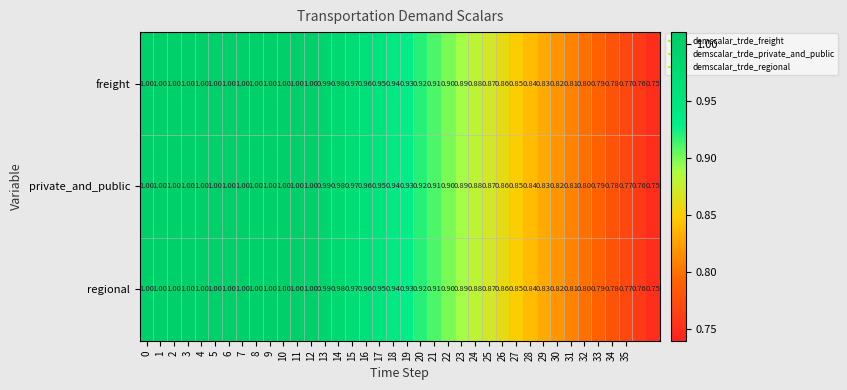

Is the value of private_and_public at 33 greater than the value of regional at 10?

No